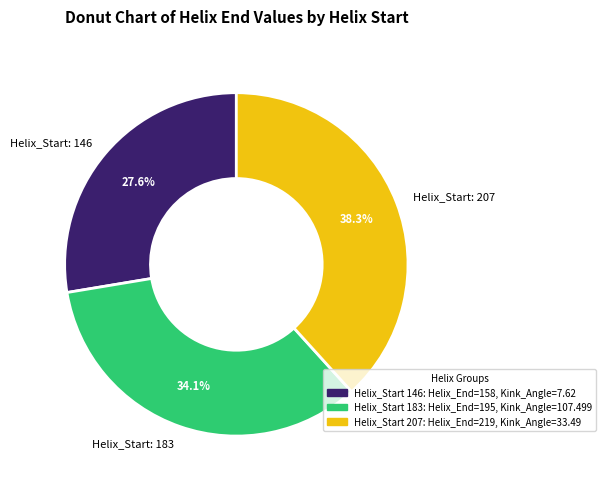

To the nearest percent, what is the average slice percentage?

33%